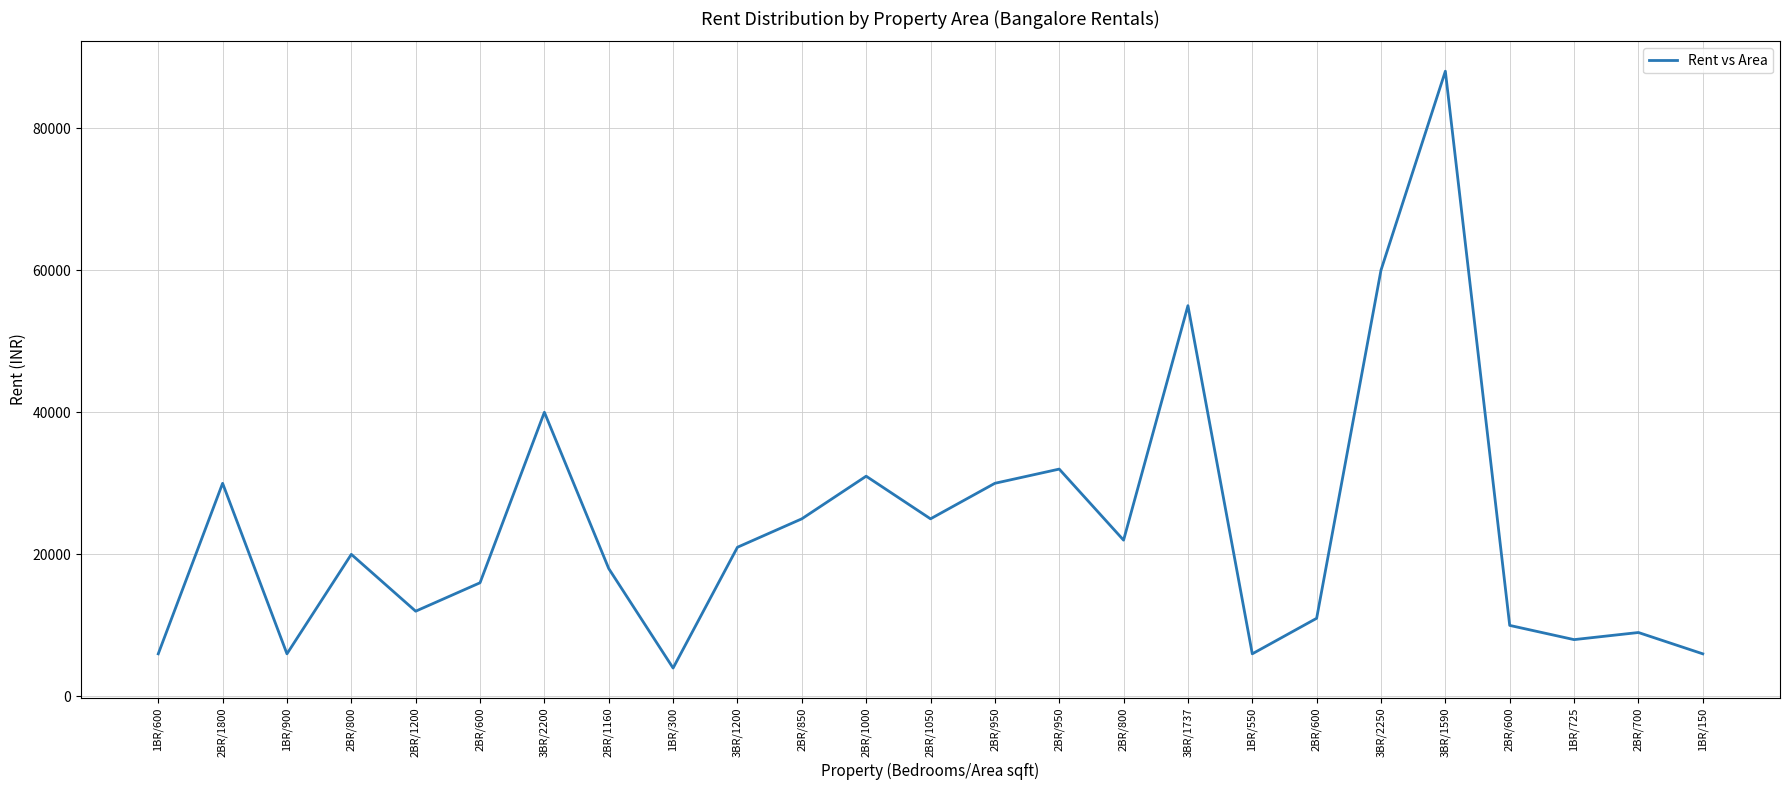

The value at 2BR/700 is 2825. True or false?

False